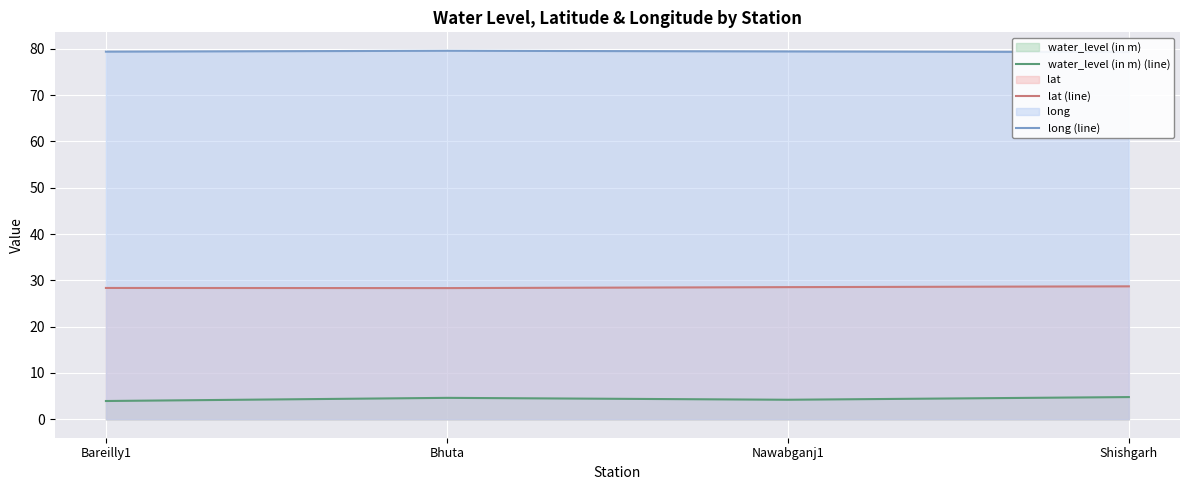

What are all the series names shown in the legend?

water_level (in m) (line), lat (line), long (line)